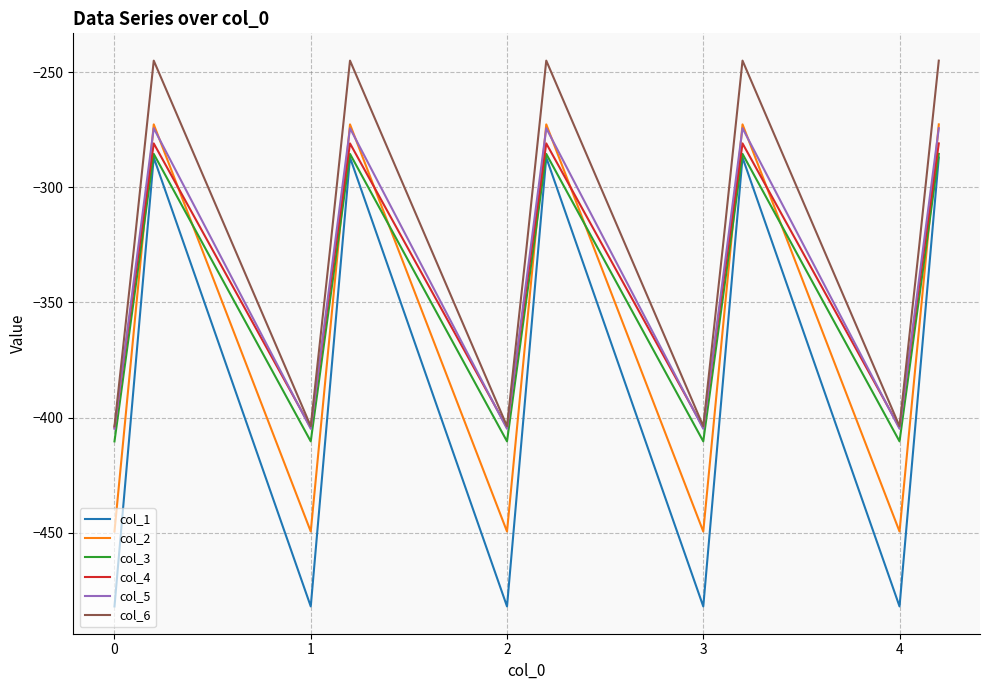

What is the lowest value of the col_1 series?

-482.0